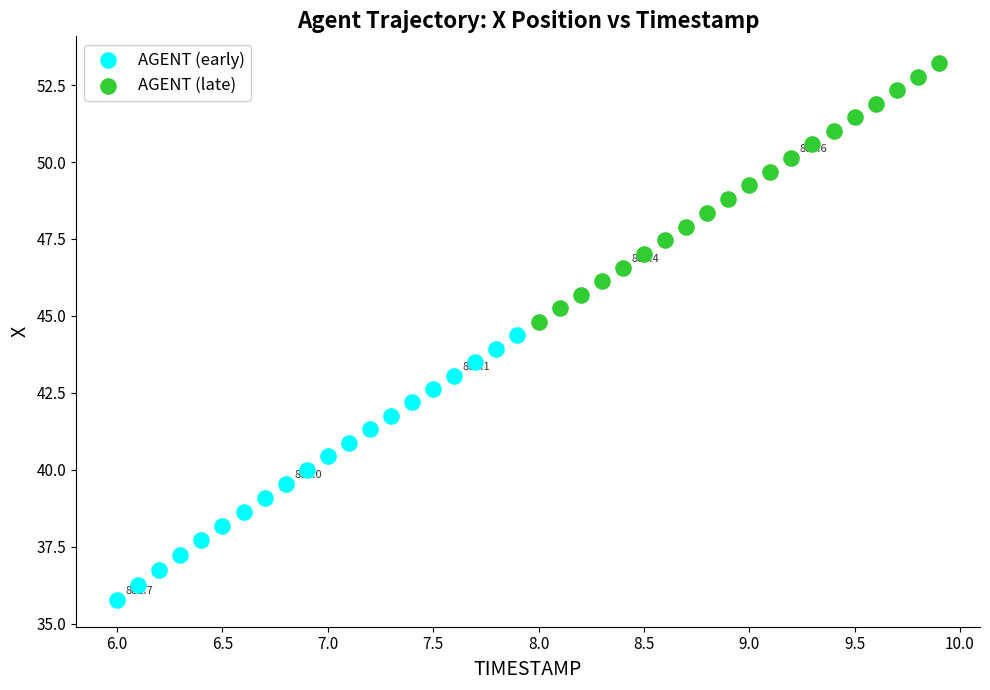

Which series contains the highest Y value?

AGENT (late)